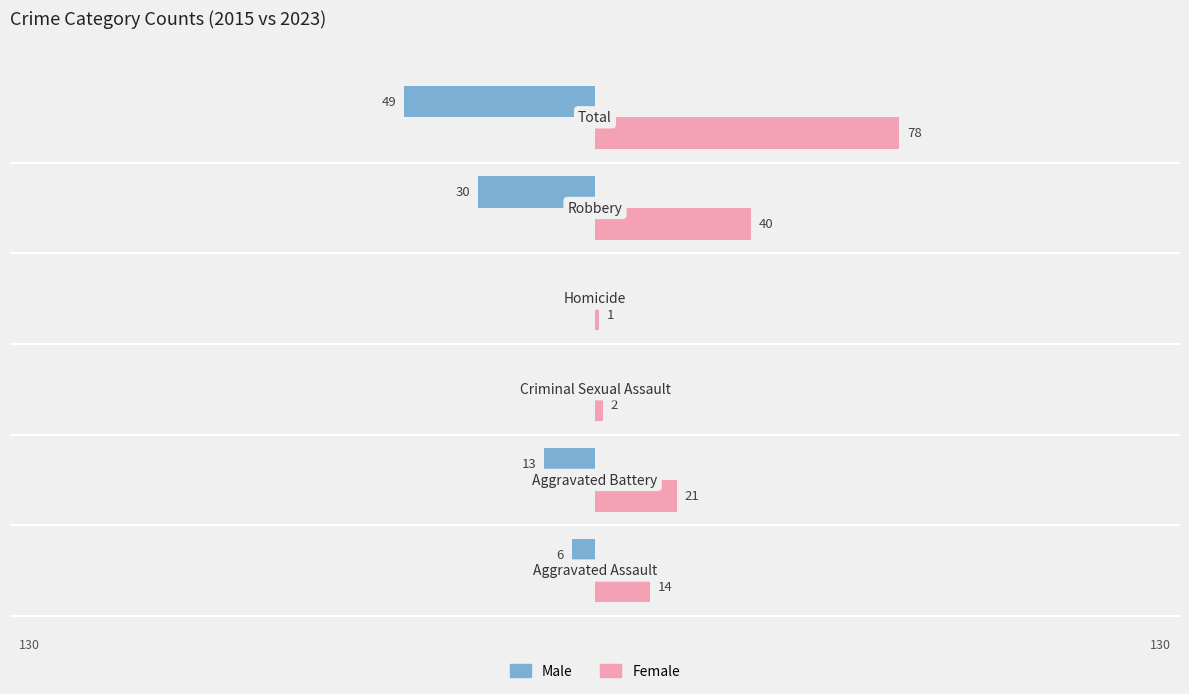

What is the total value across all series at 1?

8